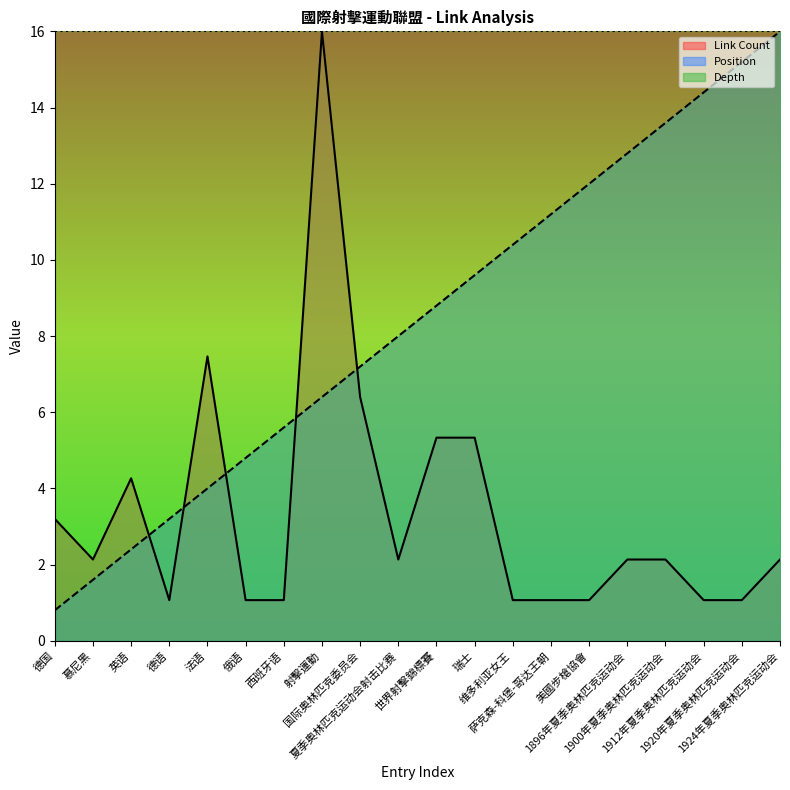

How many categories are shown in the chart?

20